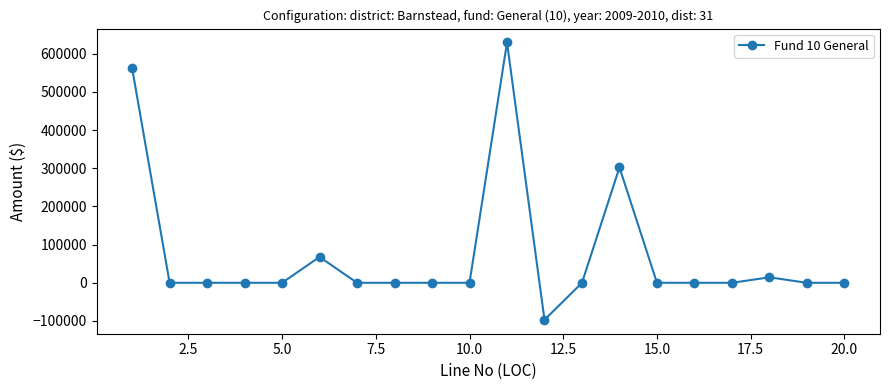

How many data points does each series have?

20